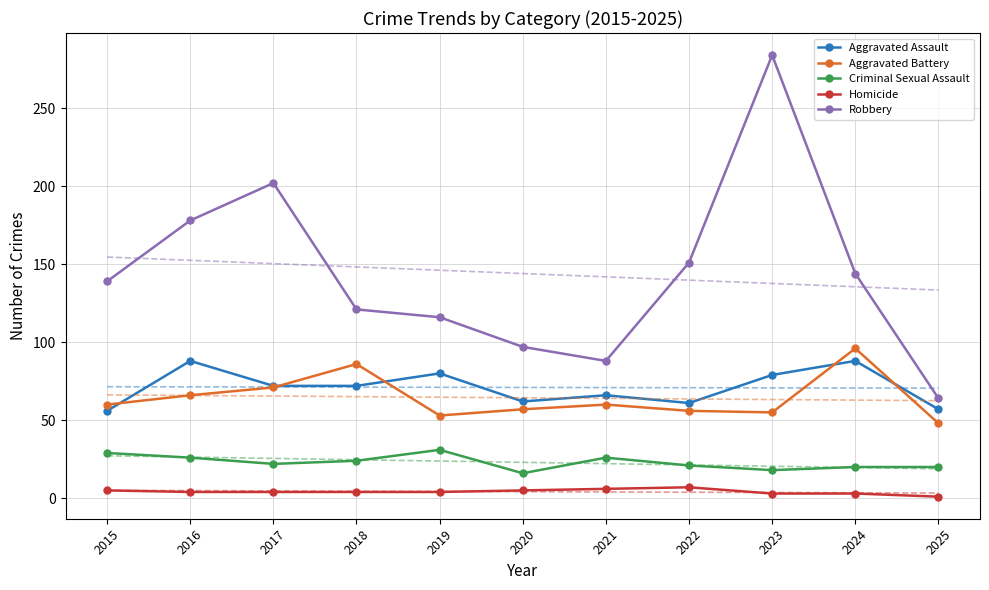

The Robbery series shows 314 at 2016. True or false?

False